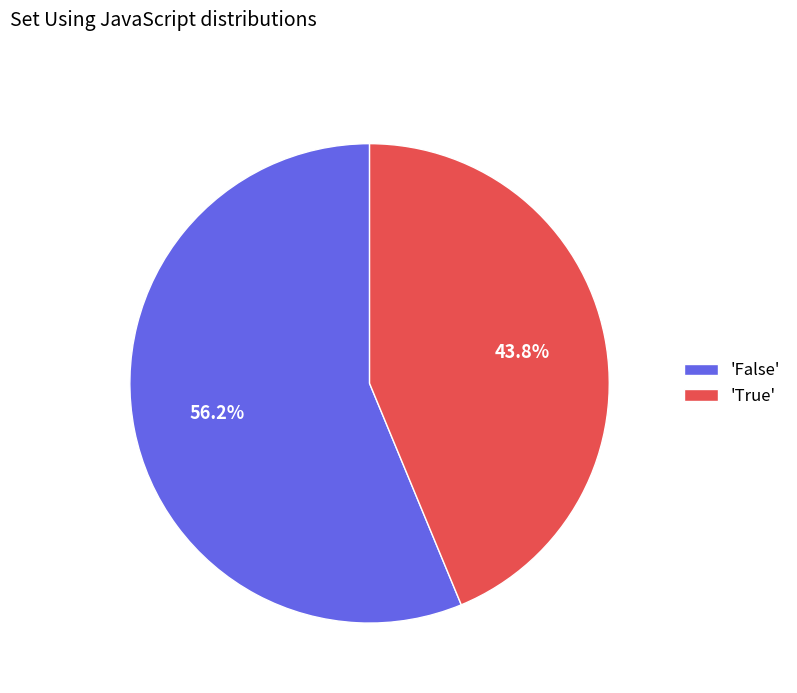

Which slice is the smallest?

'True'